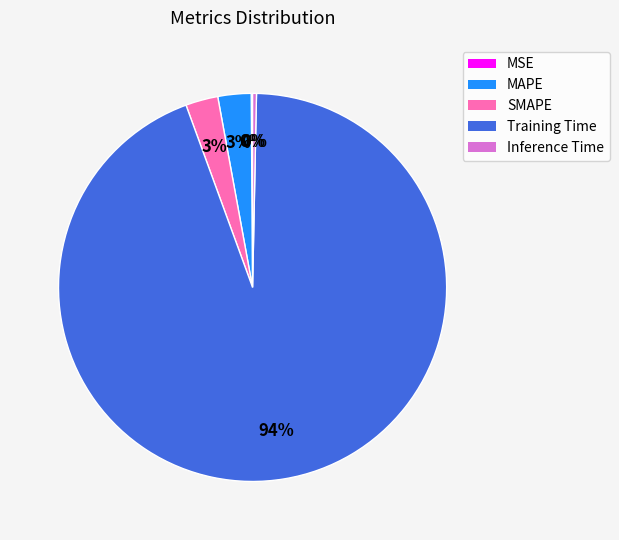

To the nearest percent, what is the difference between the largest and smallest slice percentages?

94%